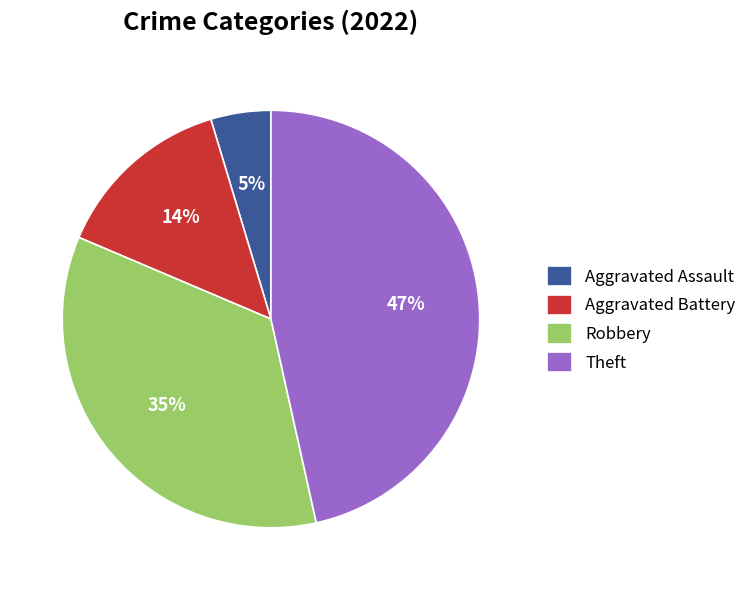

To the nearest percent, what is the difference between the Theft and Aggravated Battery slice percentages?

33%